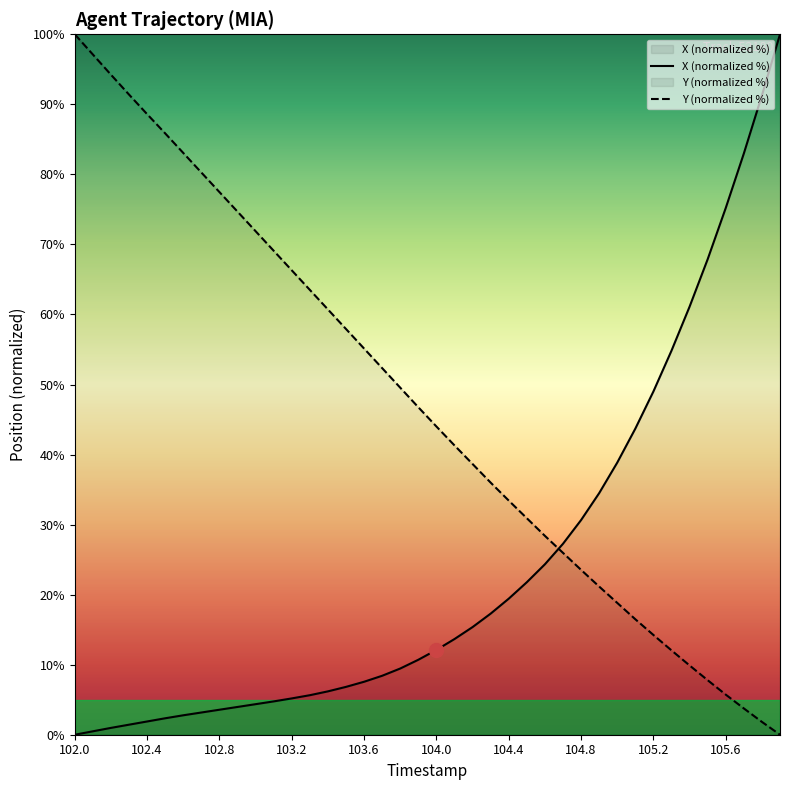

Is this an area chart (filled region under the line)?

No